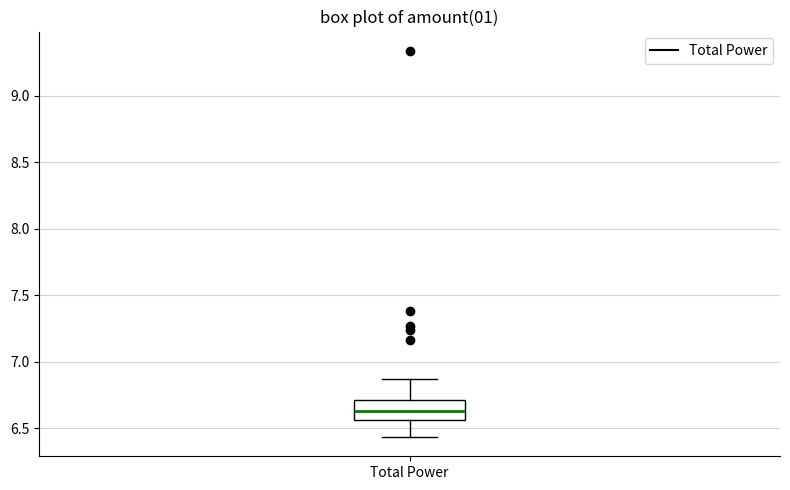

Read this box plot against the y-axis: the position of the median line, the range covered by the box, and the ends of both whiskers. The values are not printed on the chart, so give them approximately, as read against the axis.

median 6.65, box 6.55 to 6.70, whiskers 6.45 to 6.85